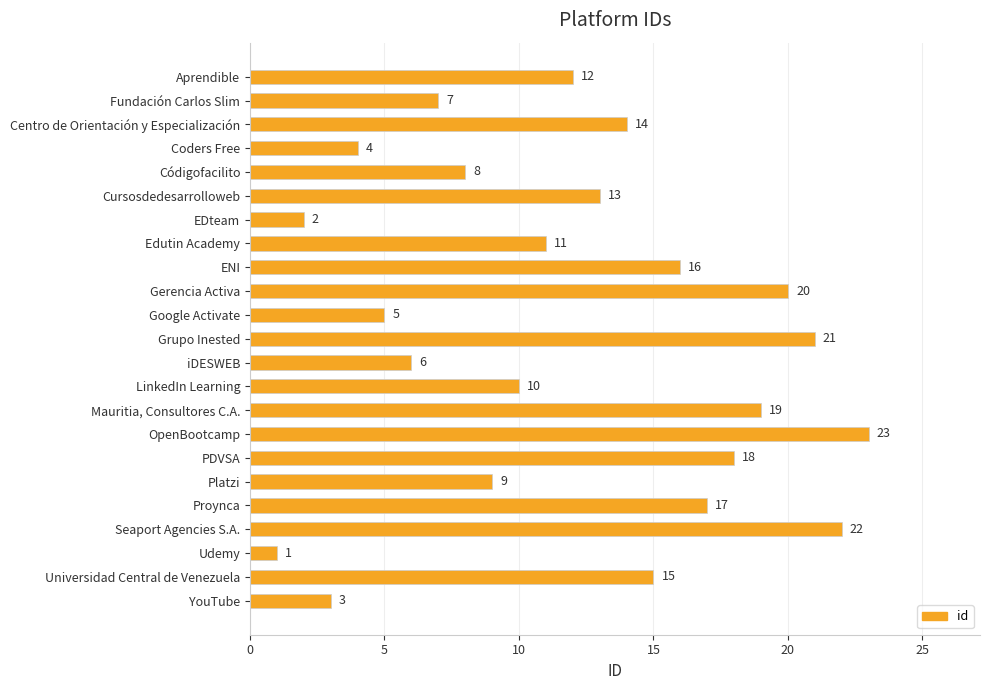

What is the sum of all values?

276